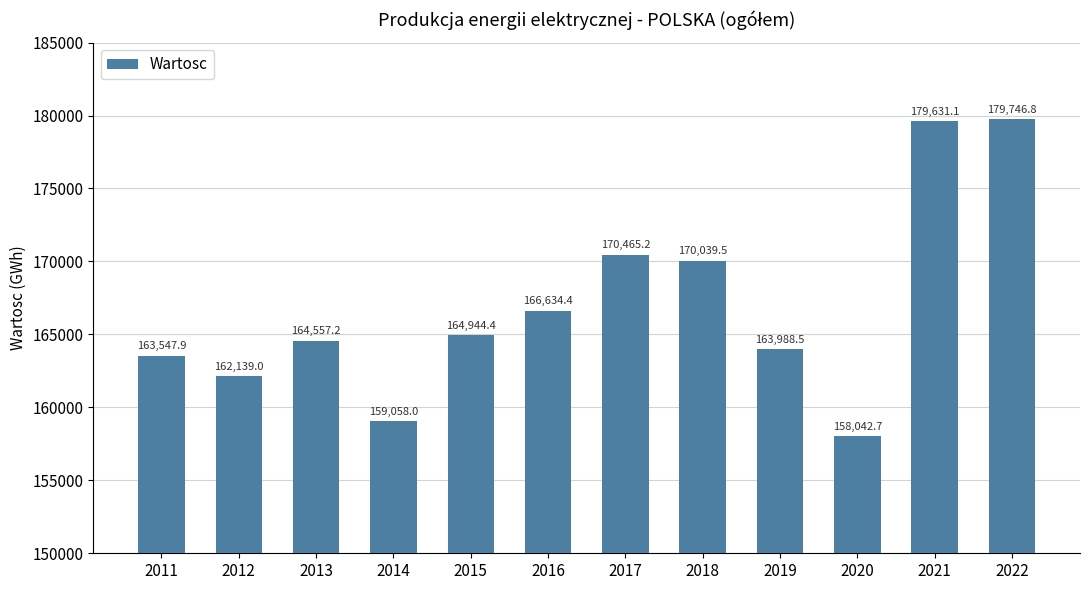

At which category does the chart reach its minimum across all series?

2020